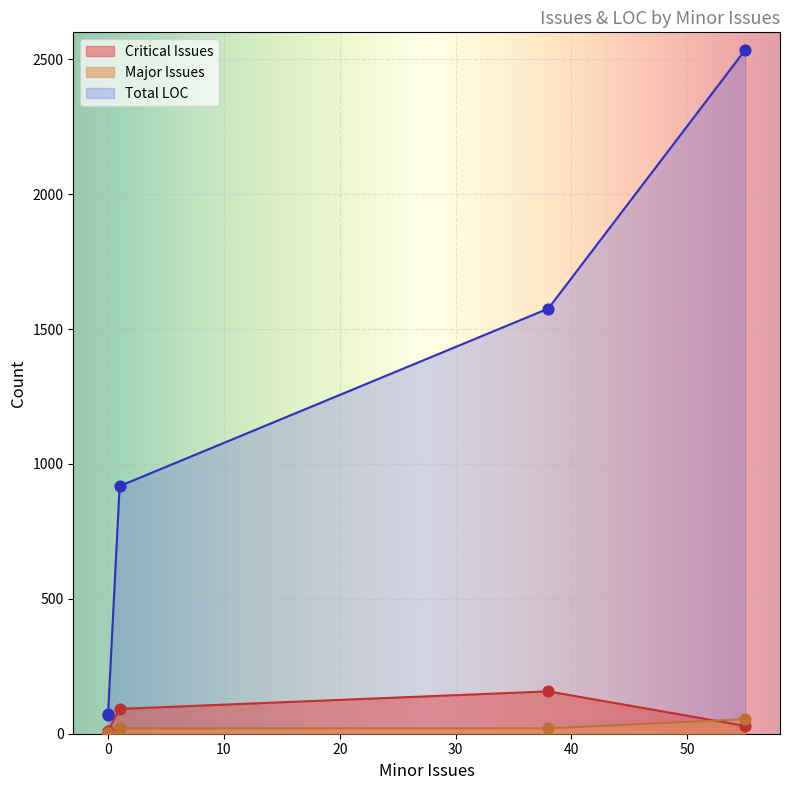

Which series has the largest total across all categories?

Total LOC